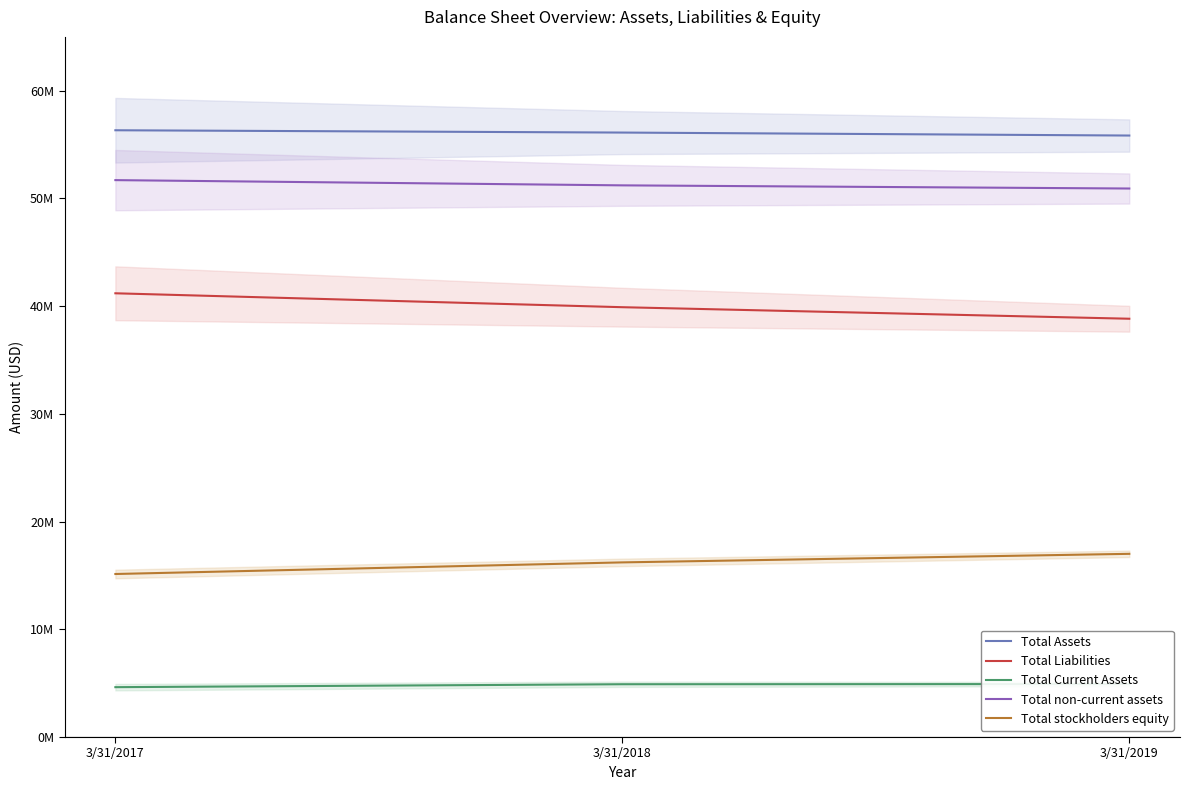

At which category does the chart reach its minimum across all series?

3/31/2017